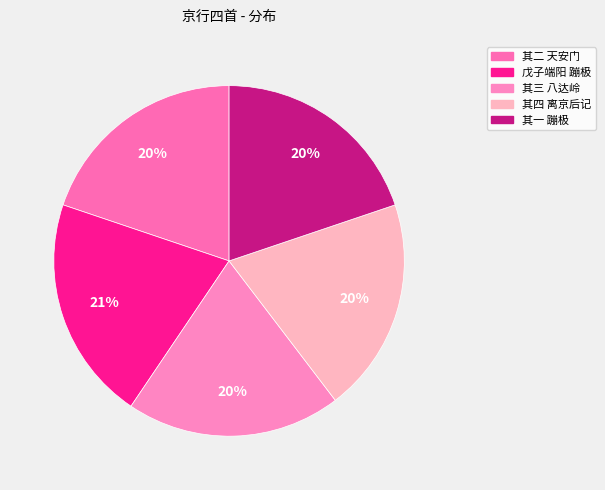

How many slices are in this pie chart?

5